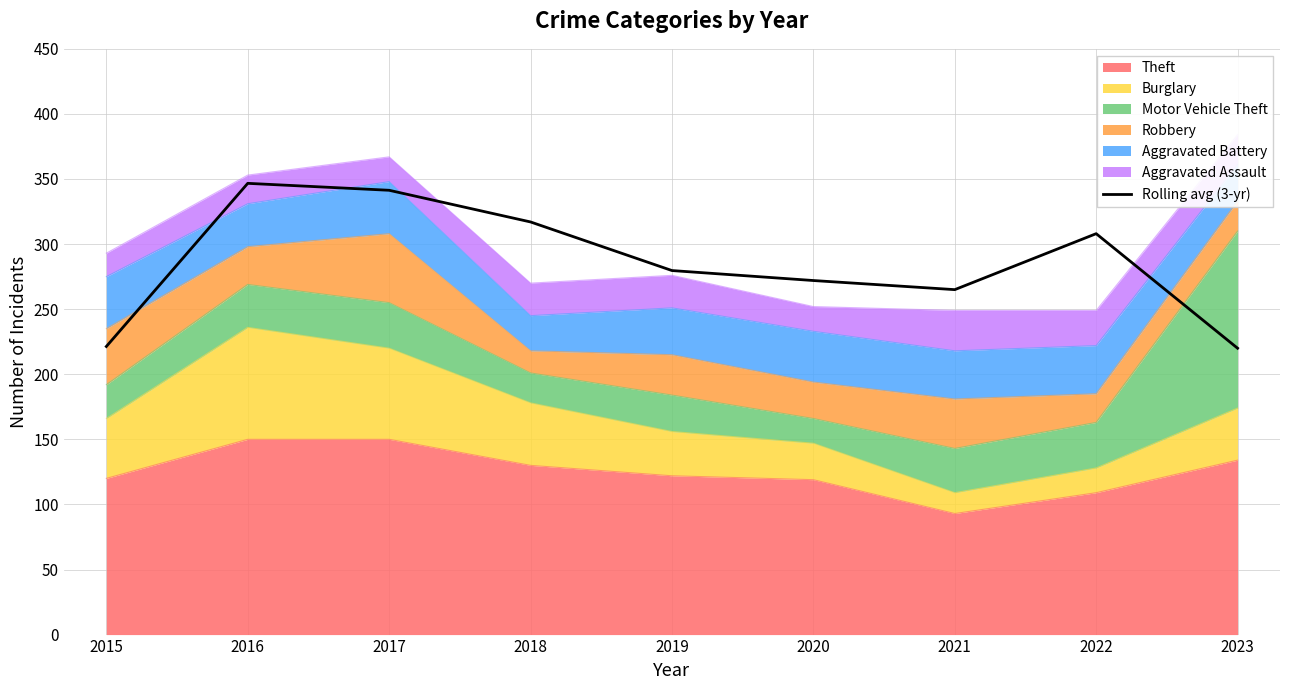

How many data points are above 279?

5